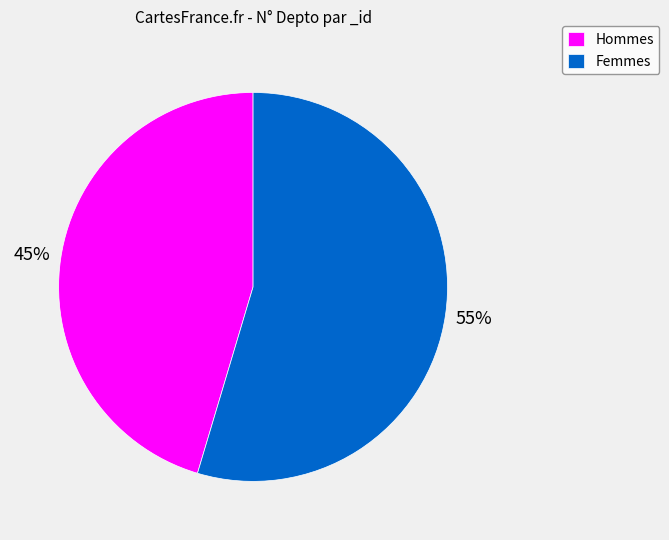

The Femmes slice represents 49% of the pie. True or false?

False